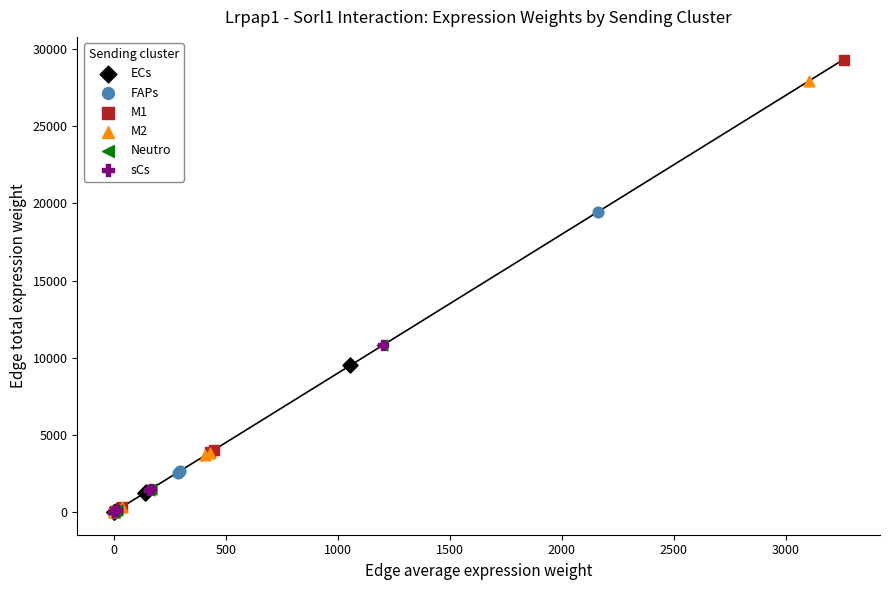

Which series has the largest Y range (max minus min)?

M1